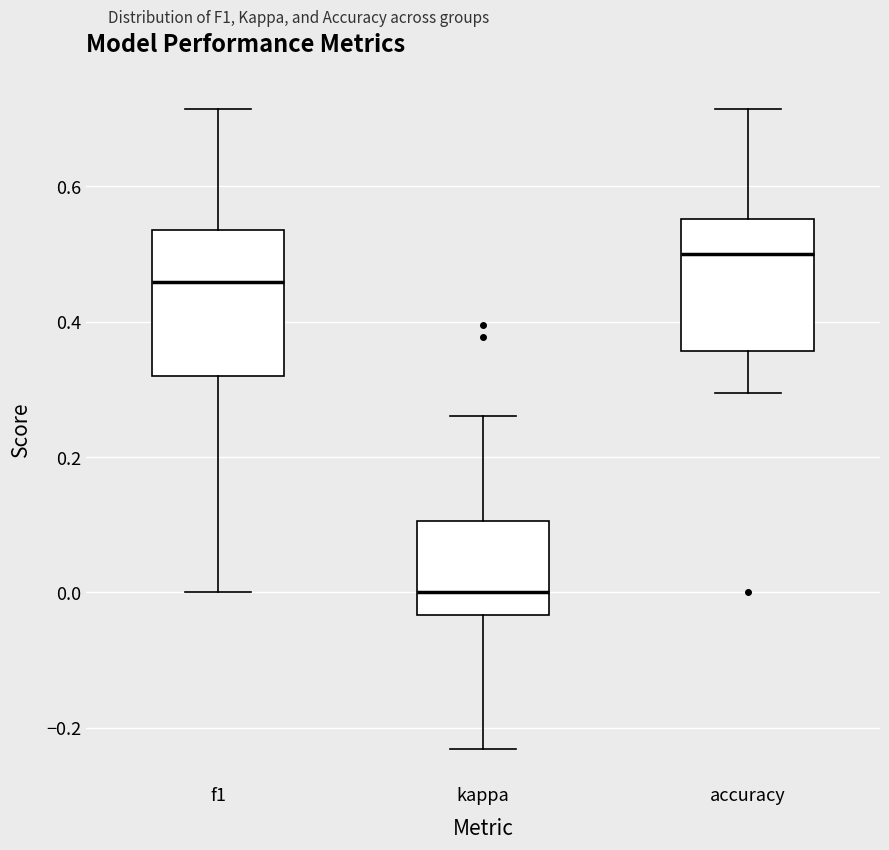

Reading left to right, transcribe this box plot: for each box, give where its median line is, the range the box spans, and where its two whiskers end, as read against the y-axis. The values are not printed on the chart, so give them approximately, as read against the axis.

f1: median 0.46, box 0.32 to 0.54, whiskers 0.00 to 0.72
kappa: median 0.00, box -0.04 to 0.10, whiskers -0.24 to 0.26
accuracy: median 0.50, box 0.36 to 0.56, whiskers 0.30 to 0.72